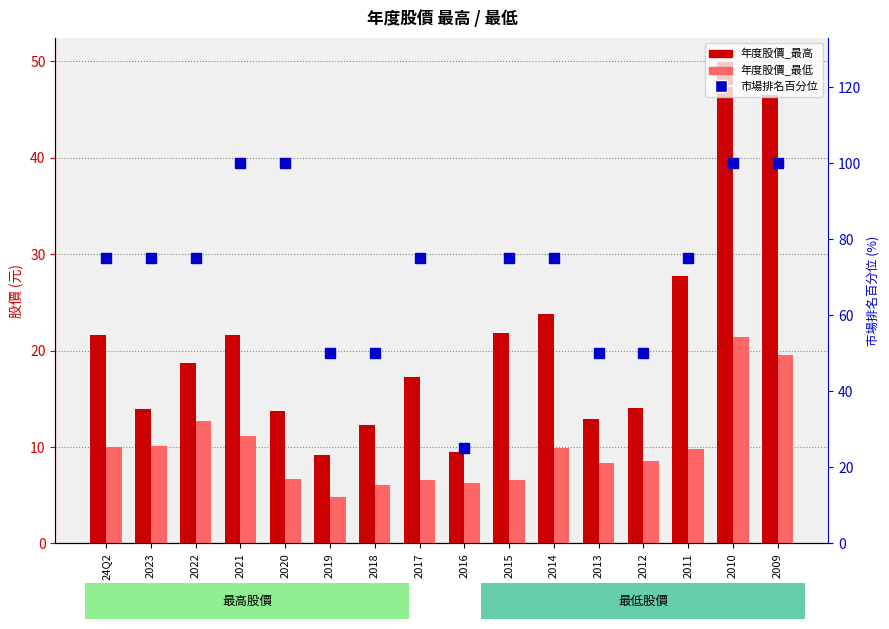

Which category has the highest value across all series?

2021